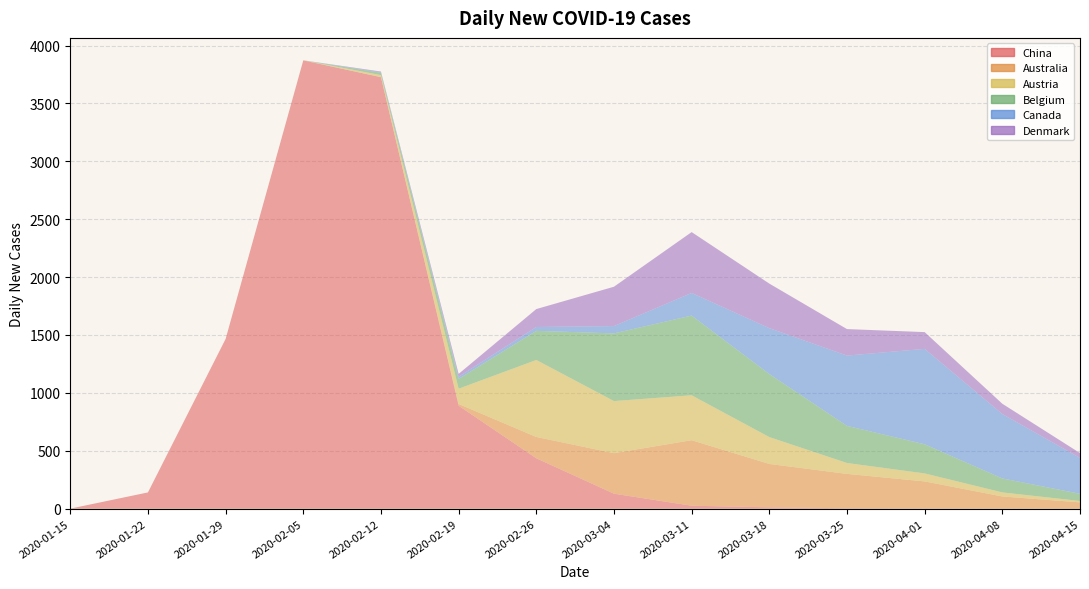

Reading left to right, what are all the values shown in this chart?

China: 2020-01-15=0	2020-01-22=140	2020-01-29=1466	2020-02-05=3872	2020-02-12=3727	2020-02-19=889	2020-02-26=435	2020-03-04=129	2020-03-11=25	2020-03-18=11	2020-03-25=3	2020-04-01=2	2020-04-08=1	2020-04-15=0
Australia: 2020-01-15=0	2020-01-22=0	2020-01-29=0	2020-02-05=1	2020-02-12=1	2020-02-19=15	2020-02-26=184	2020-03-04=350	2020-03-11=566	2020-03-18=375	2020-03-25=297	2020-04-01=233	2020-04-08=104	2020-04-15=54
Austria: 2020-01-15=0	2020-01-22=0	2020-01-29=0	2020-02-05=0	2020-02-12=17	2020-02-19=132	2020-02-26=665	2020-03-04=450	2020-03-11=388	2020-03-18=232	2020-03-25=94	2020-04-01=69	2020-04-08=35	2020-04-15=12
Belgium: 2020-01-15=0	2020-01-22=0	2020-01-29=0	2020-02-05=0	2020-02-12=20	2020-02-19=85	2020-02-26=252	2020-03-04=585	2020-03-11=689	2020-03-18=545	2020-03-25=321	2020-04-01=252	2020-04-08=121	2020-04-15=62
Canada: 2020-01-15=0	2020-01-22=0	2020-01-29=0	2020-02-05=0	2020-02-12=5	2020-02-19=18	2020-02-26=33	2020-03-04=63	2020-03-11=195	2020-03-18=396	2020-03-25=607	2020-04-01=824	2020-04-08=556	2020-04-15=310
Denmark: 2020-01-15=0	2020-01-22=0	2020-01-29=0	2020-02-05=0	2020-02-12=6	2020-02-19=25	2020-02-26=155	2020-03-04=340	2020-03-11=526	2020-03-18=385	2020-03-25=229	2020-04-01=145	2020-04-08=89	2020-04-15=42